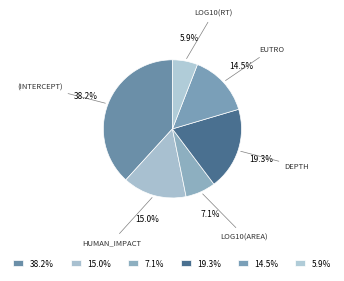

How many segments does this pie chart have?

6